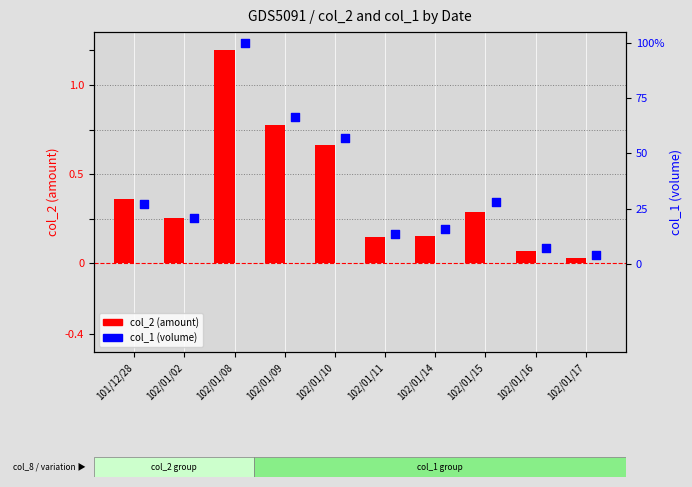

Which series has the largest total across all categories?

col_1 (volume)